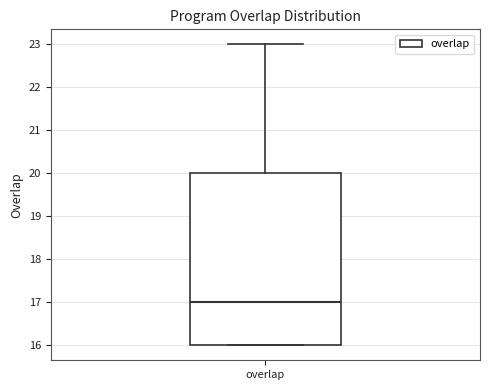

Read this box plot against the y-axis: the position of the median line, the range covered by the box, and the ends of both whiskers. The values are not printed on the chart, so give them approximately, as read against the axis.

median 17, box 16 to 20, whiskers 16 to 23